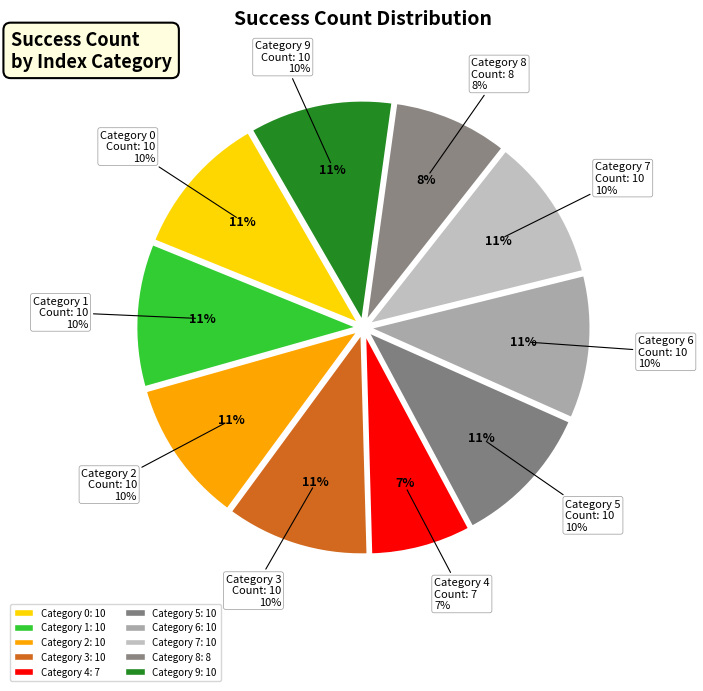

Does 0 represent more than half of the total?

No